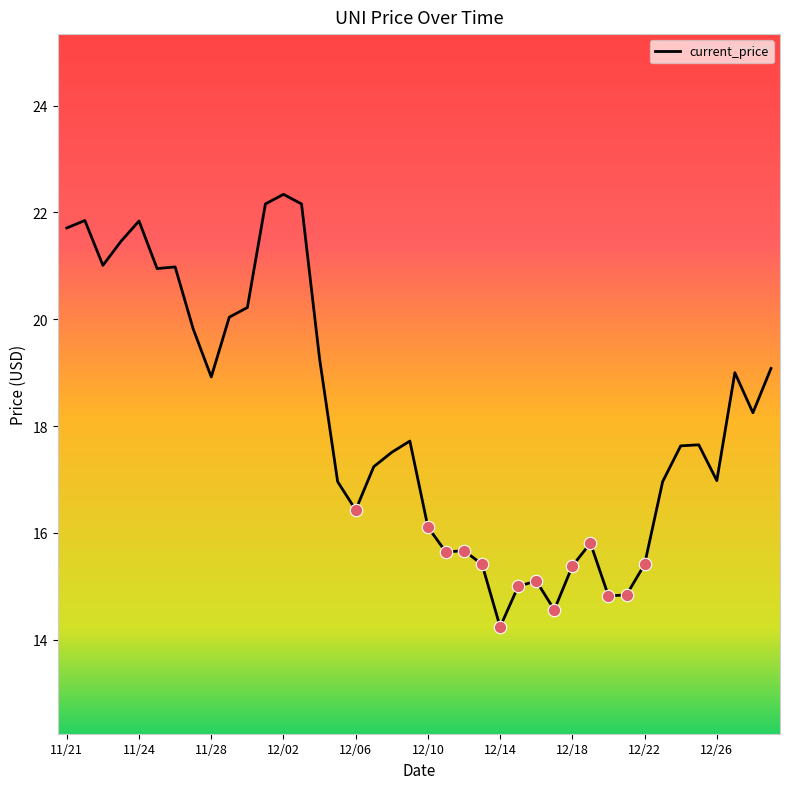

What is the smallest value displayed?

14.2